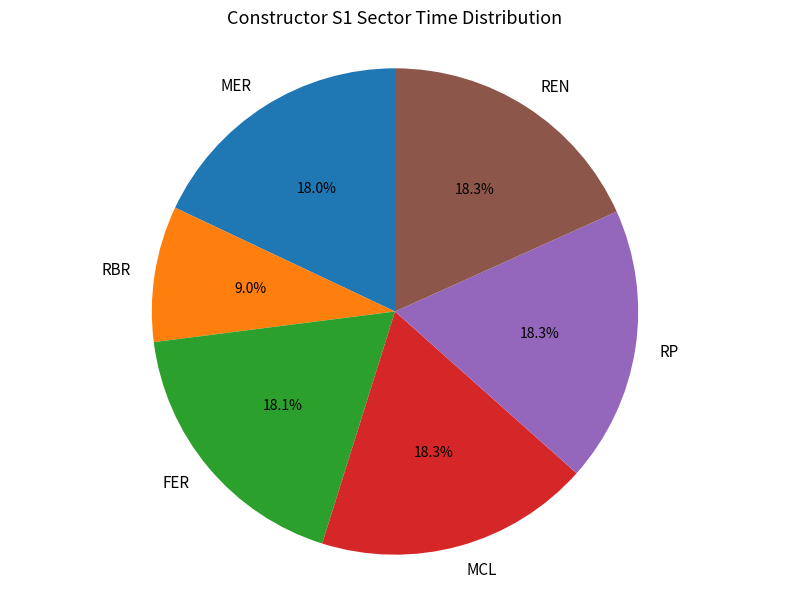

How many slices are in this pie chart?

6